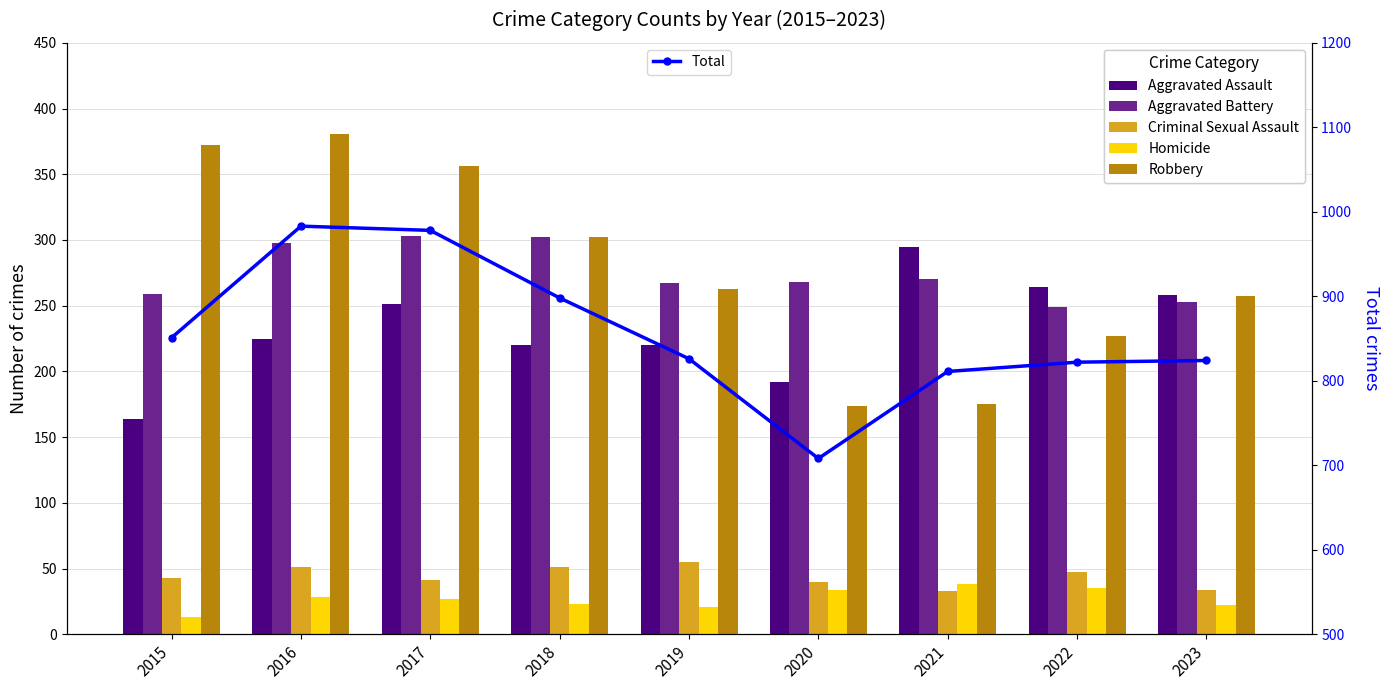

True or false: Total has a value of 898 at 2018.

True